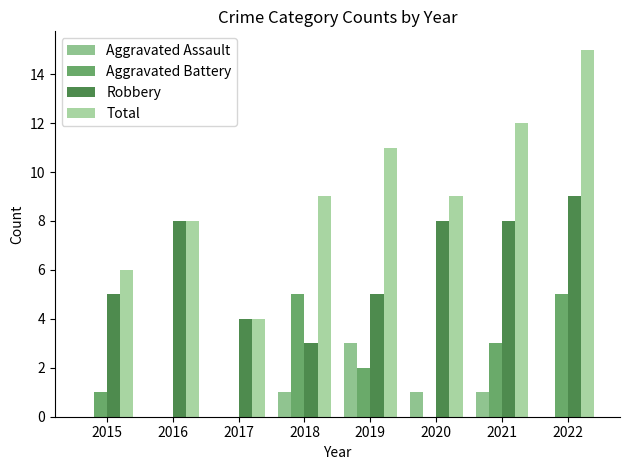

Which series has the widest spread of values?

Total